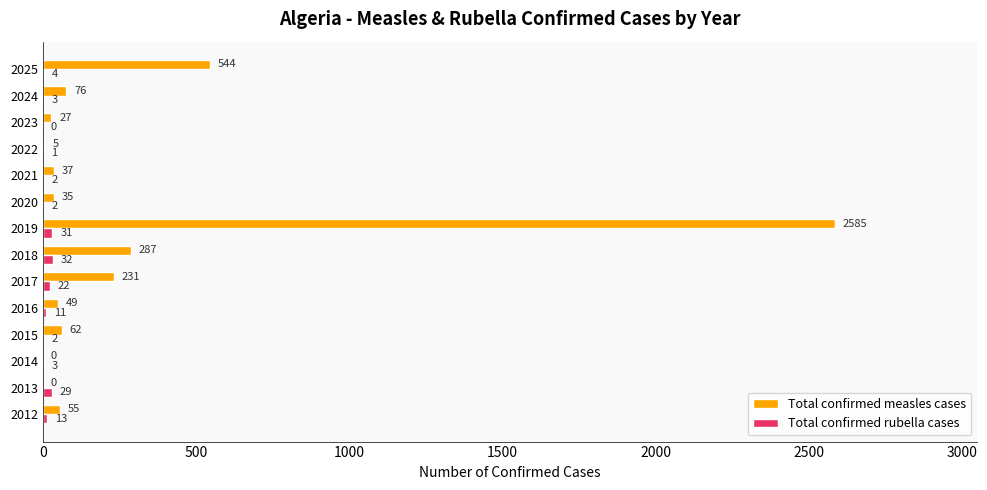

What is the sum of the Total confirmed rubella cases values at 2015 and 2019?

33